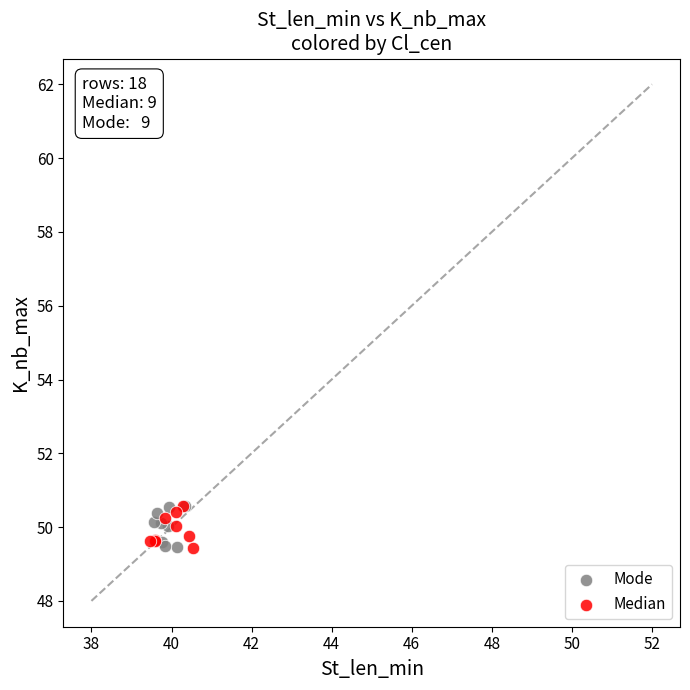

What are all the series names shown in the legend?

Mode, Median